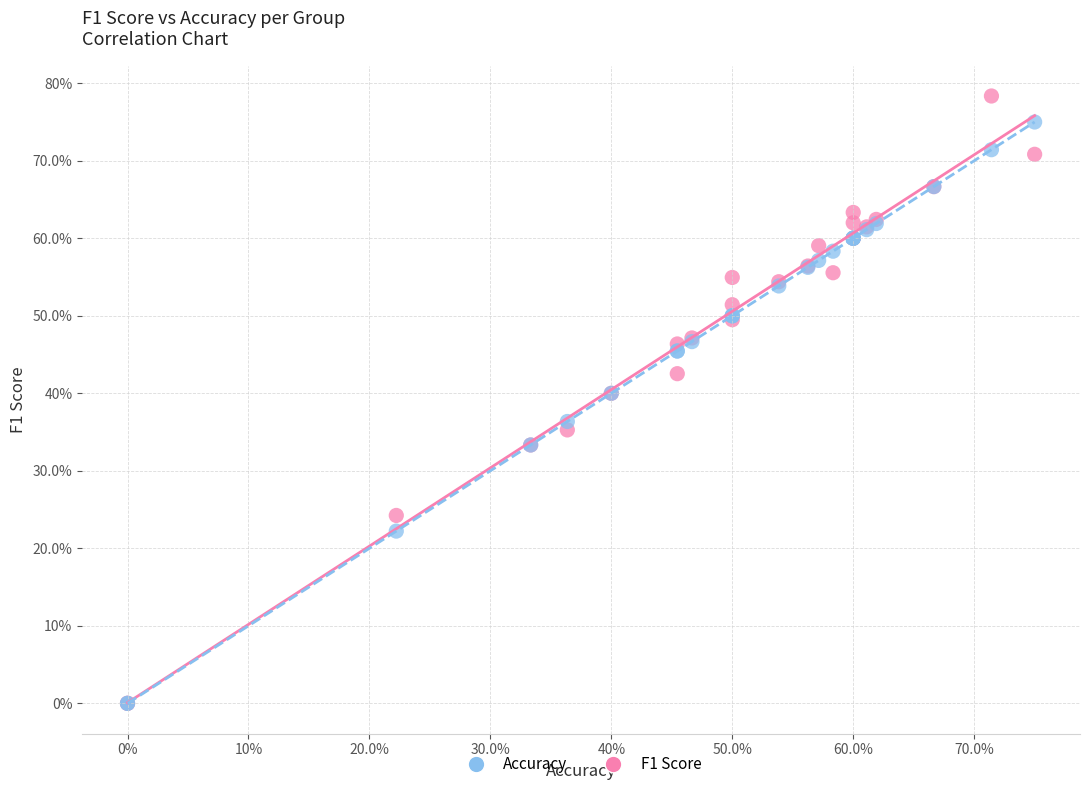

Which series has the widest spread of Y values?

F1 Score